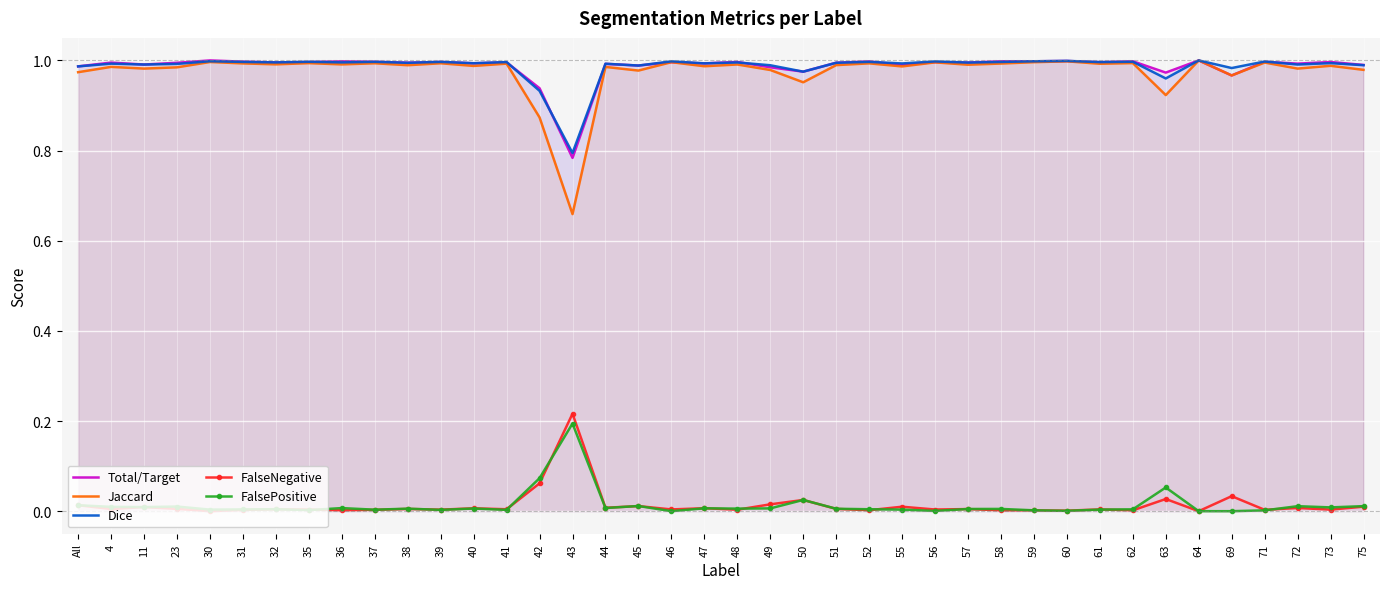

What are all the series names shown in the legend?

Total/Target, Jaccard, Dice, FalseNegative, FalsePositive